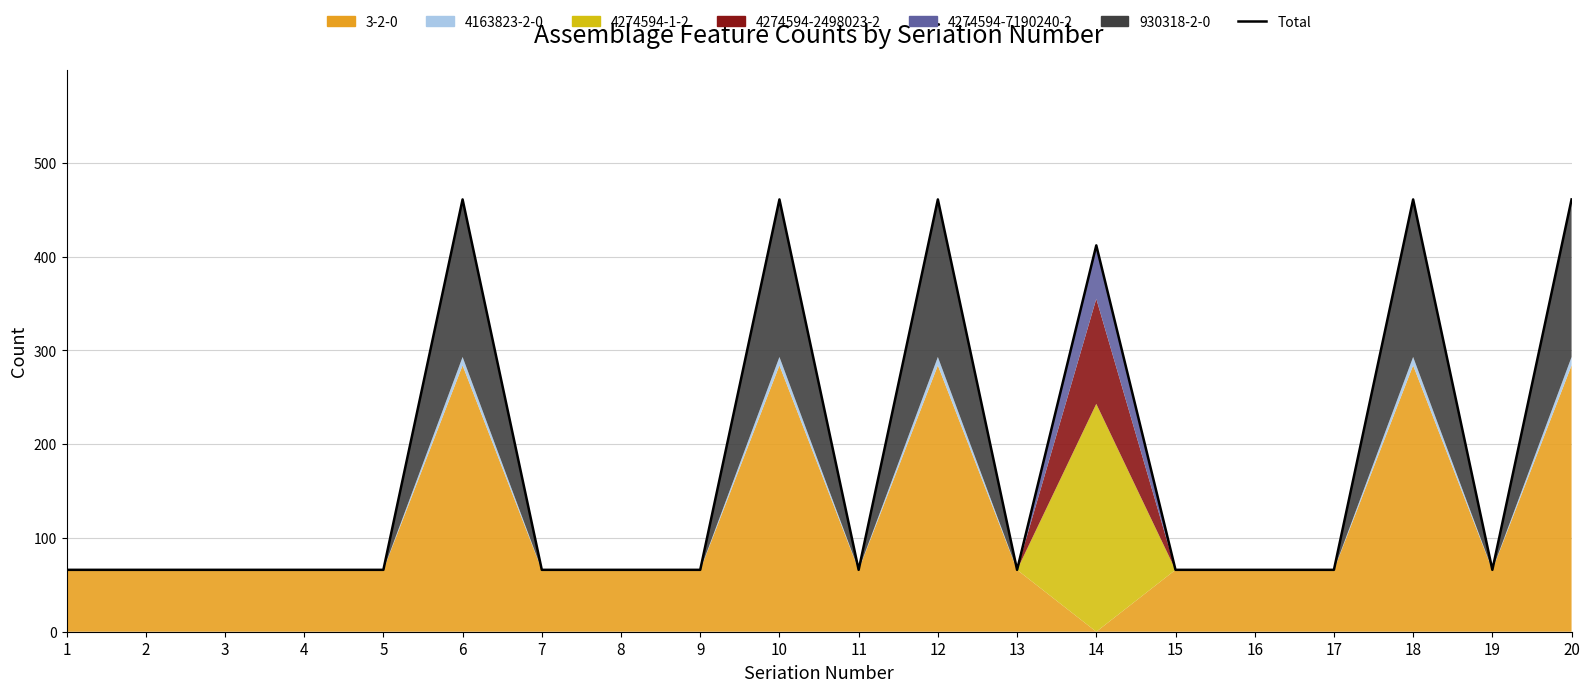

Between 10 and 2, which is larger?

10